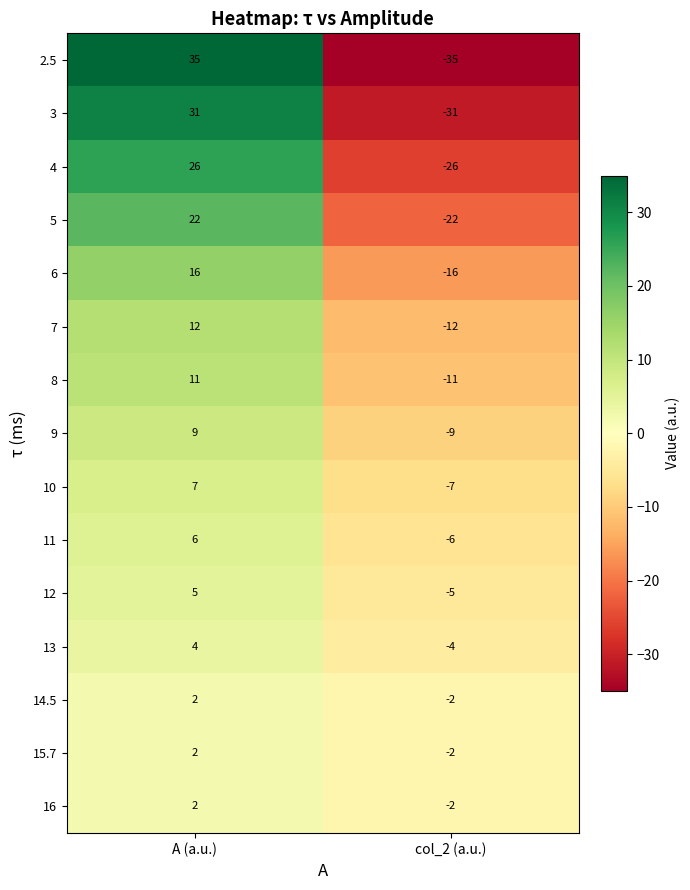

What is the approximate value of 5 at col_2 (a.u.), to the nearest 10?

-20